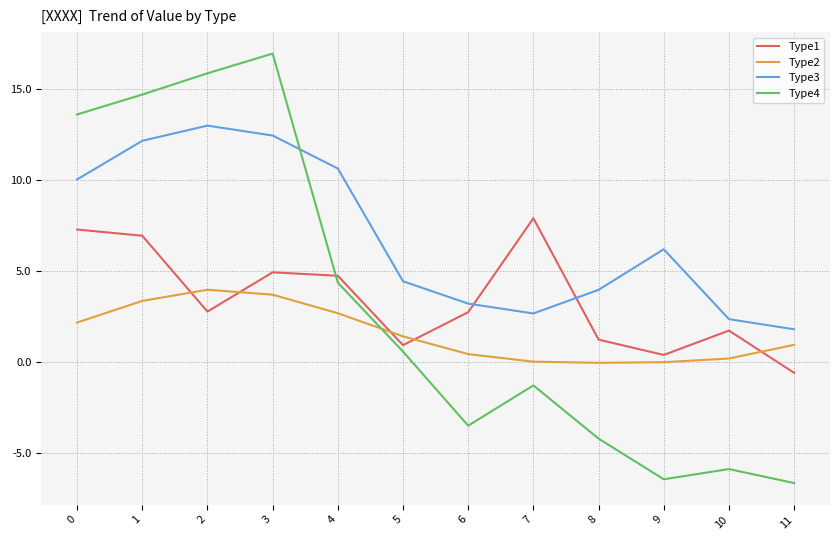

What are all the series names shown in the legend?

Type1, Type2, Type3, Type4